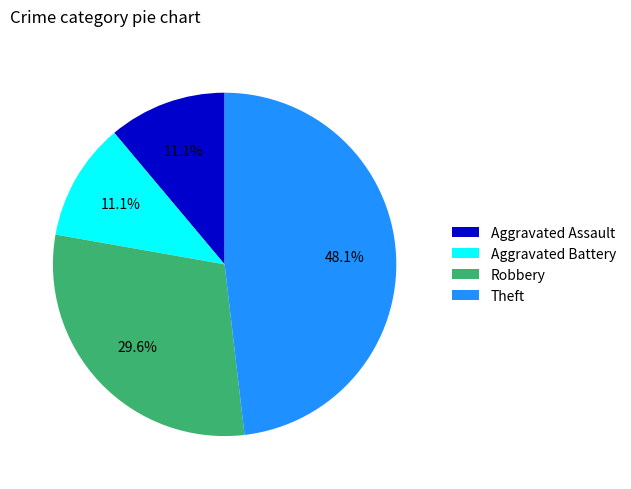

Count the number of slices in the pie.

4